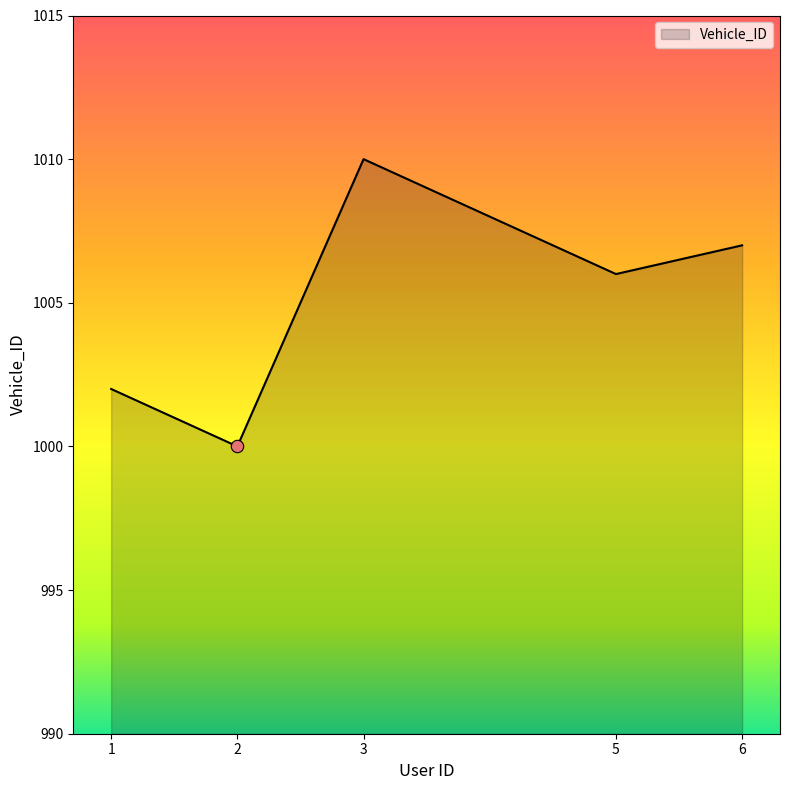

What is the ratio of the value at 1 to the value at 6?

1.0